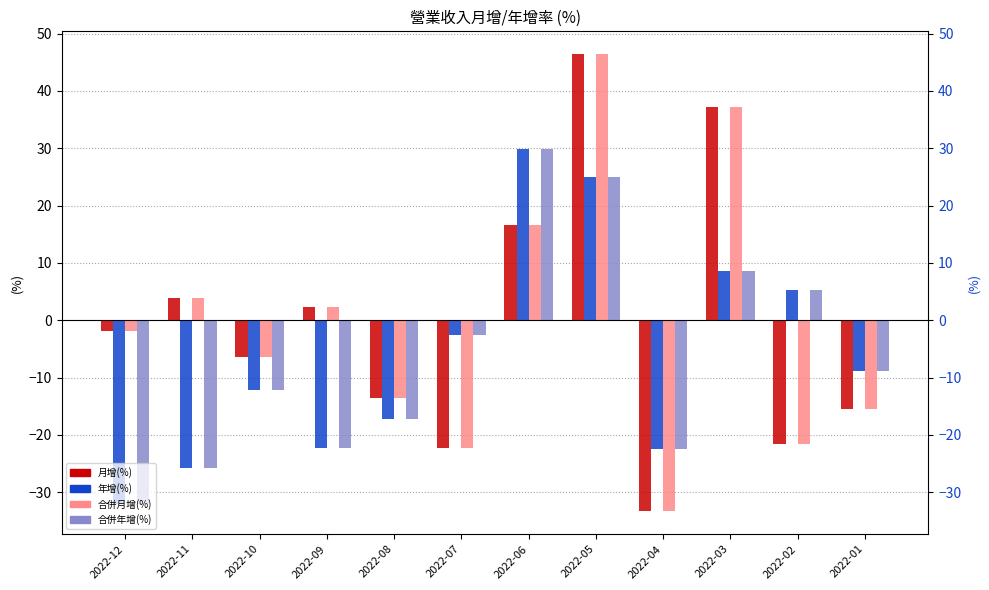

Does the chart contain any negative values?

Yes